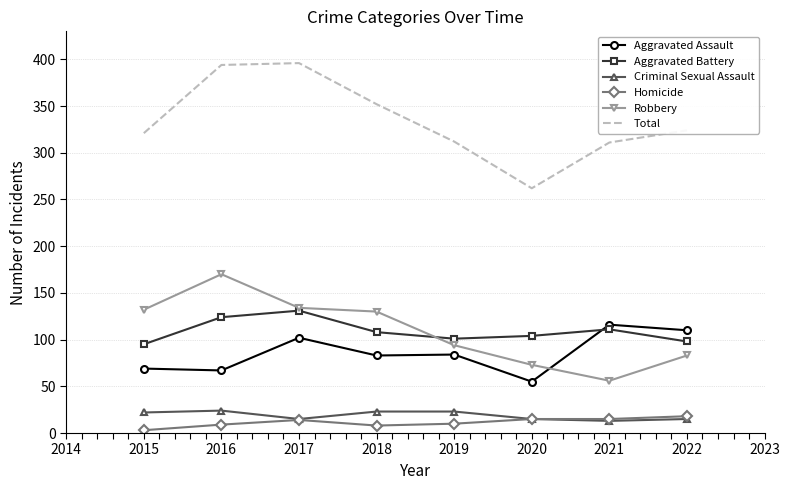

What is the difference between the Criminal Sexual Assault values at 2017 and 2021?

2